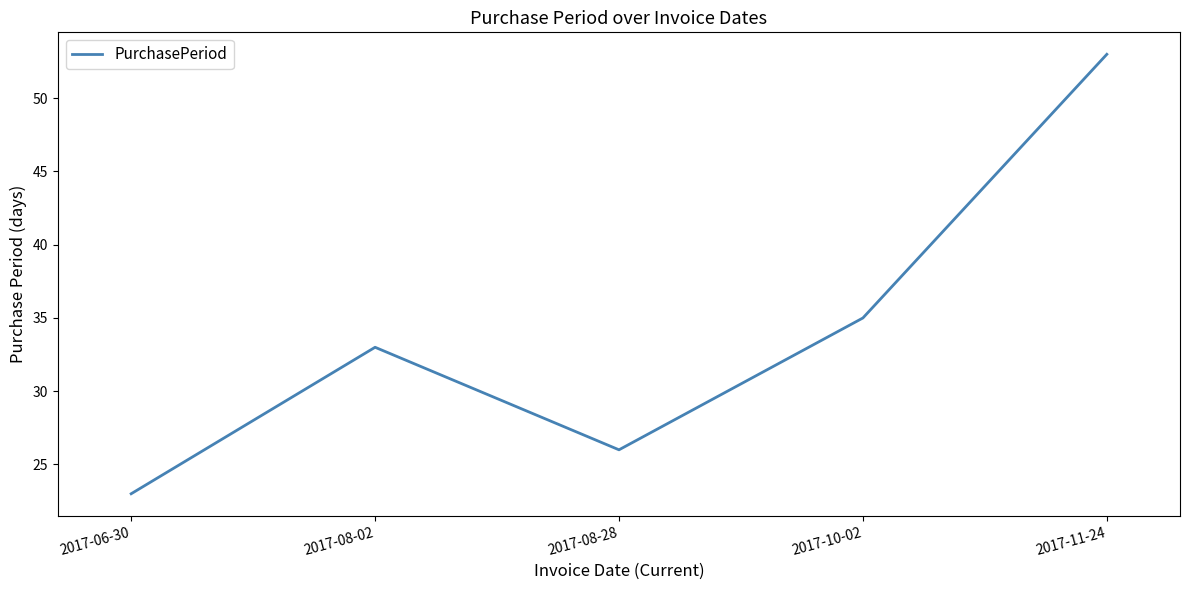

Which has a higher value, 2017-08-28 or 2017-10-02?

2017-10-02